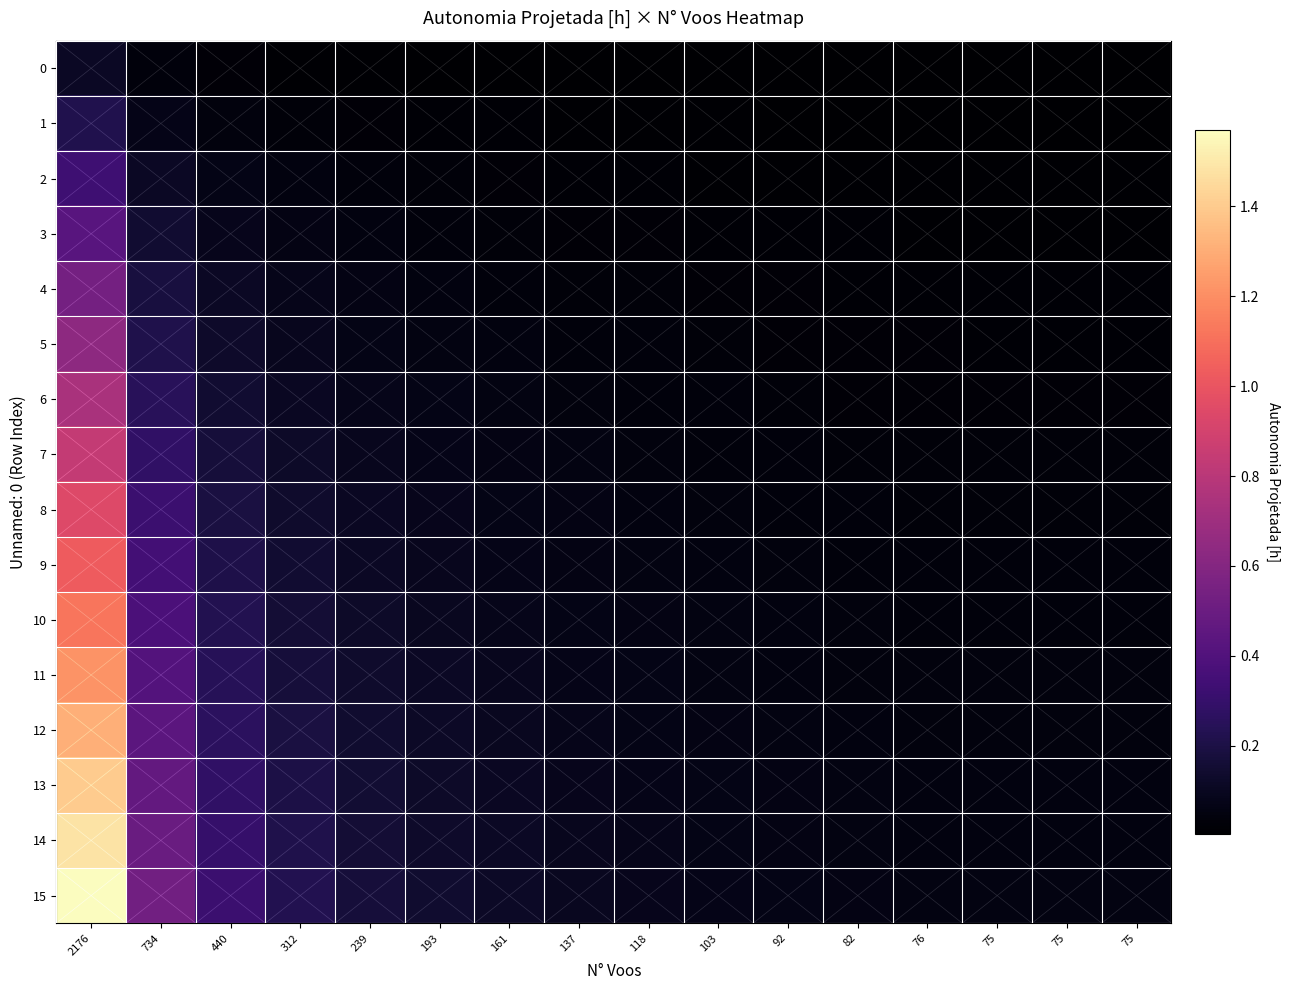

At which category is the sum across all series the highest?

2176